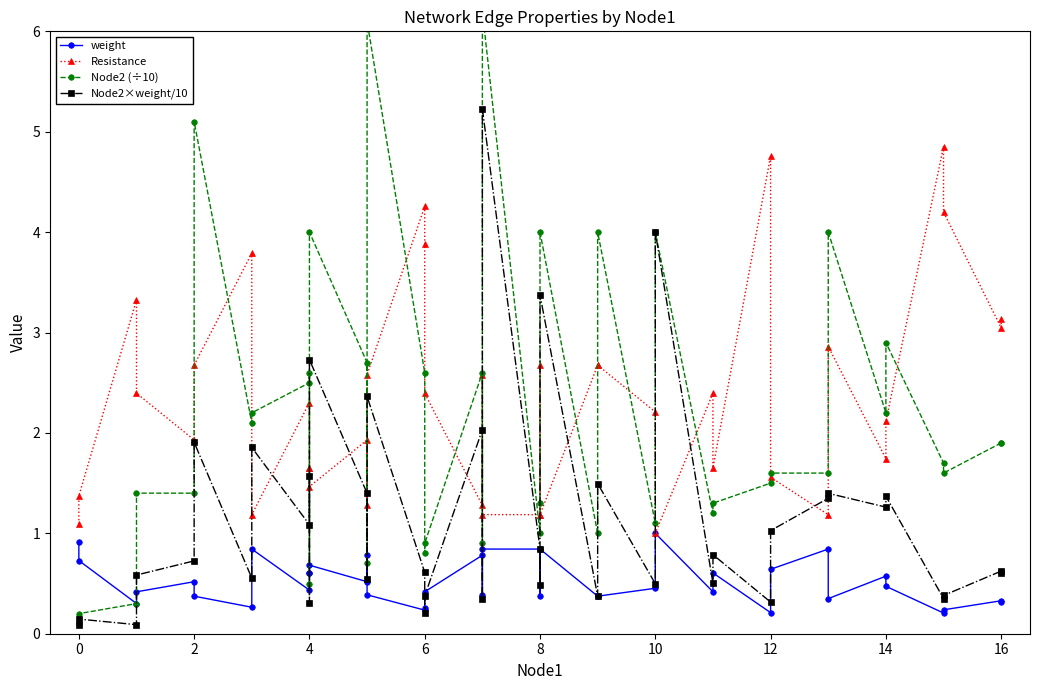

In Resistance, how many points are lower than both neighbors (excluding endpoints)?

11